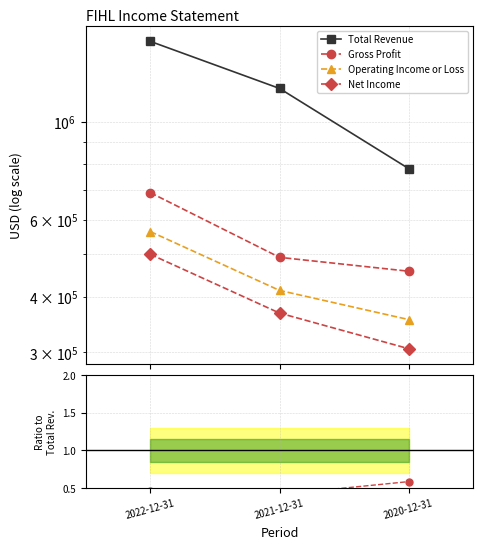

How many lines are shown in the chart?

4